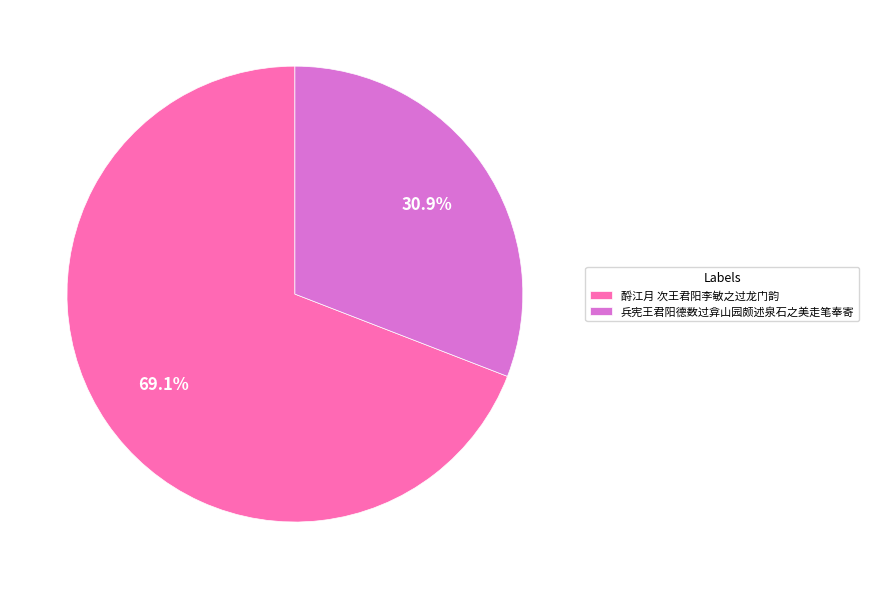

To the nearest percent, what percentage of the pie is 兵宪王君阳德数过弇山园颇述泉石之美走笔奉寄?

31%